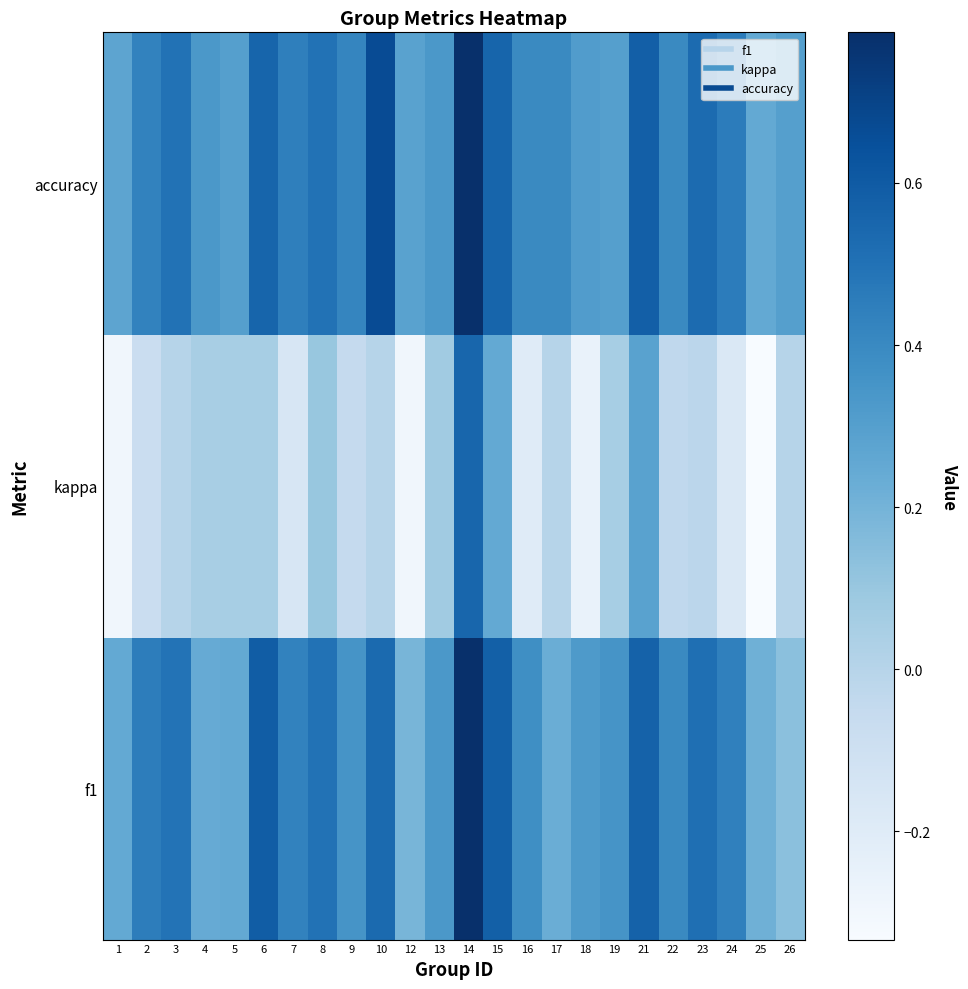

Reading left to right, transcribe all the data shown in this chart.

f1: 1=0.2	2=0.5	3=0.5	4=0.2	5=0.3	6=0.6	7=0.4	8=0.5	9=0.4	10=0.5	12=0.2	13=0.3	14=0.8	15=0.6	16=0.4	17=0.2	18=0.3	19=0.3	21=0.6	22=0.4	23=0.5	24=0.4	25=0.2	26=0.1
kappa: 1=-0.3	2=-0.1	3=0.0	4=0.1	5=0.1	6=0.1	7=-0.2	8=0.1	9=-0.1	10=0.0	12=-0.3	13=0.1	14=0.6	15=0.3	16=-0.2	17=0.0	18=-0.3	19=0.1	21=0.3	22=-0.0	23=-0.0	24=-0.2	25=-0.3	26=0.0
accuracy: 1=0.3	2=0.4	3=0.5	4=0.3	5=0.3	6=0.6	7=0.4	8=0.5	9=0.4	10=0.7	12=0.3	13=0.3	14=0.8	15=0.6	16=0.4	17=0.4	18=0.3	19=0.3	21=0.6	22=0.4	23=0.5	24=0.5	25=0.2	26=0.3